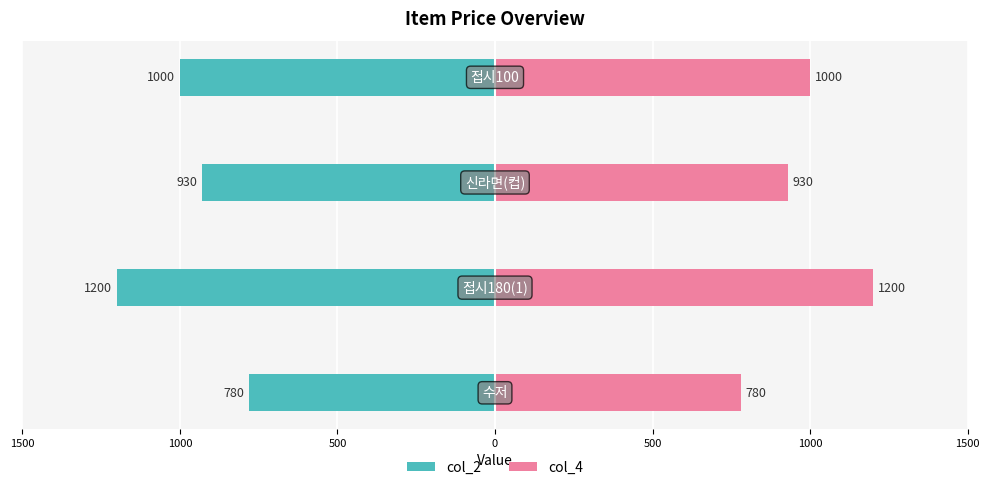

What is the difference between the maximum and second lowest values in the col_4 series?

270